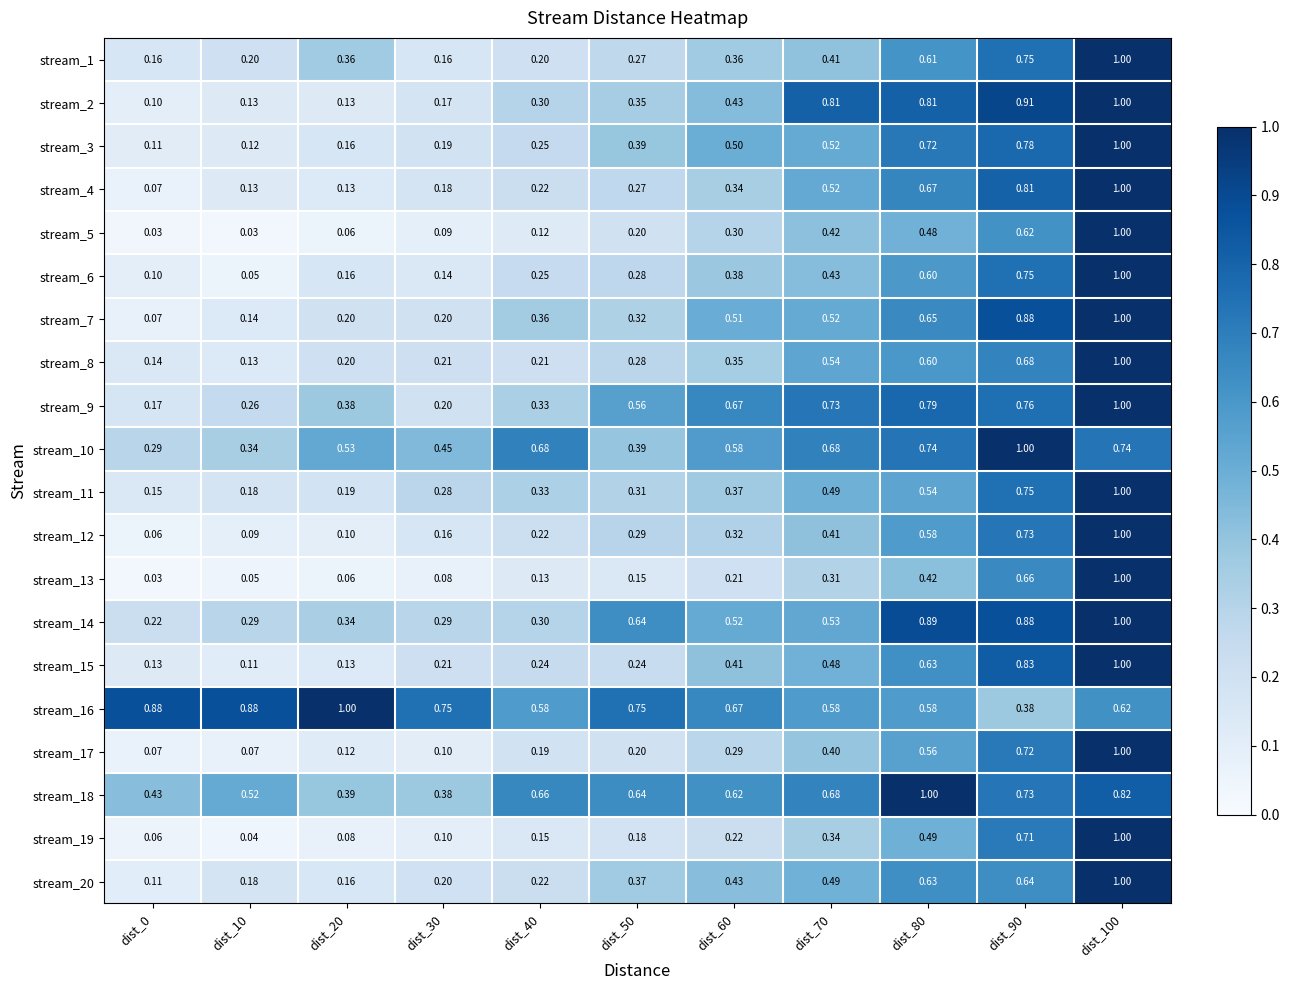

Is the value of stream_3 at dist_30 greater than the value of stream_4 at dist_0?

Yes